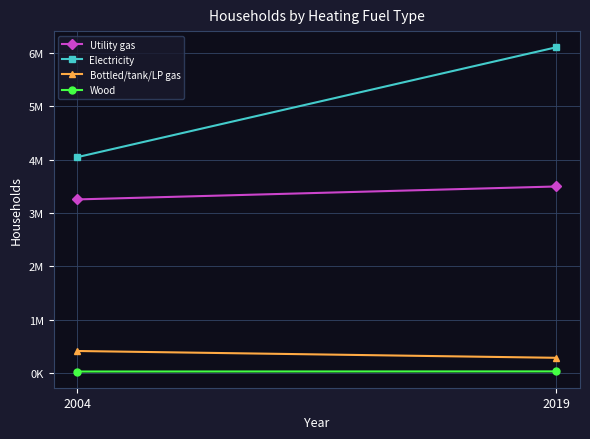

How many Wood values are between 26264 and 28487?

2